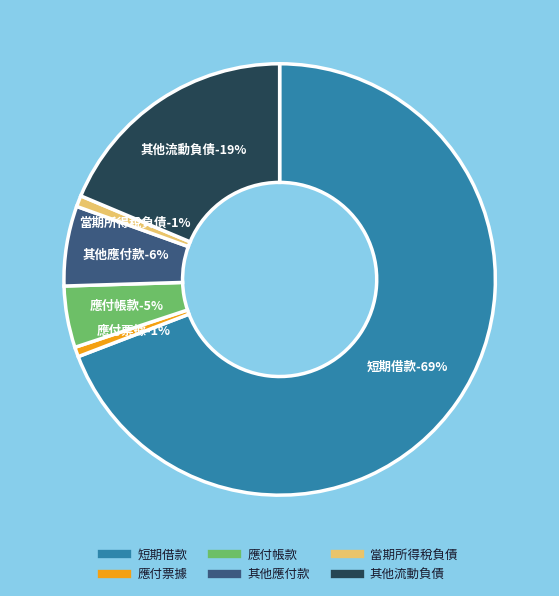

Count the number of slices in the pie.

7